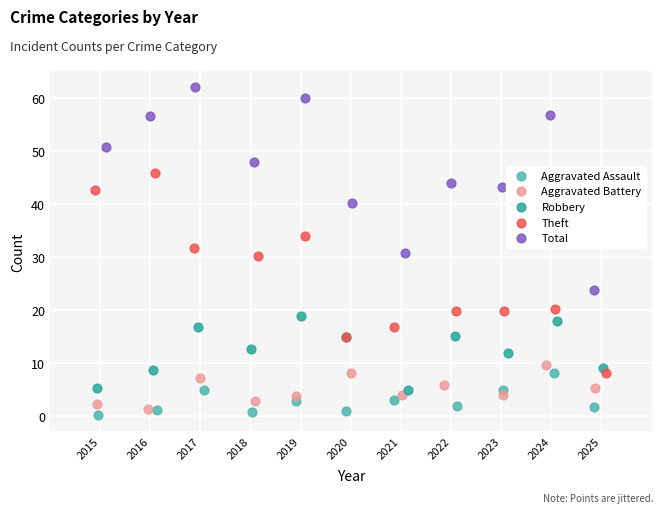

Which series reaches the maximum Y coordinate?

Total